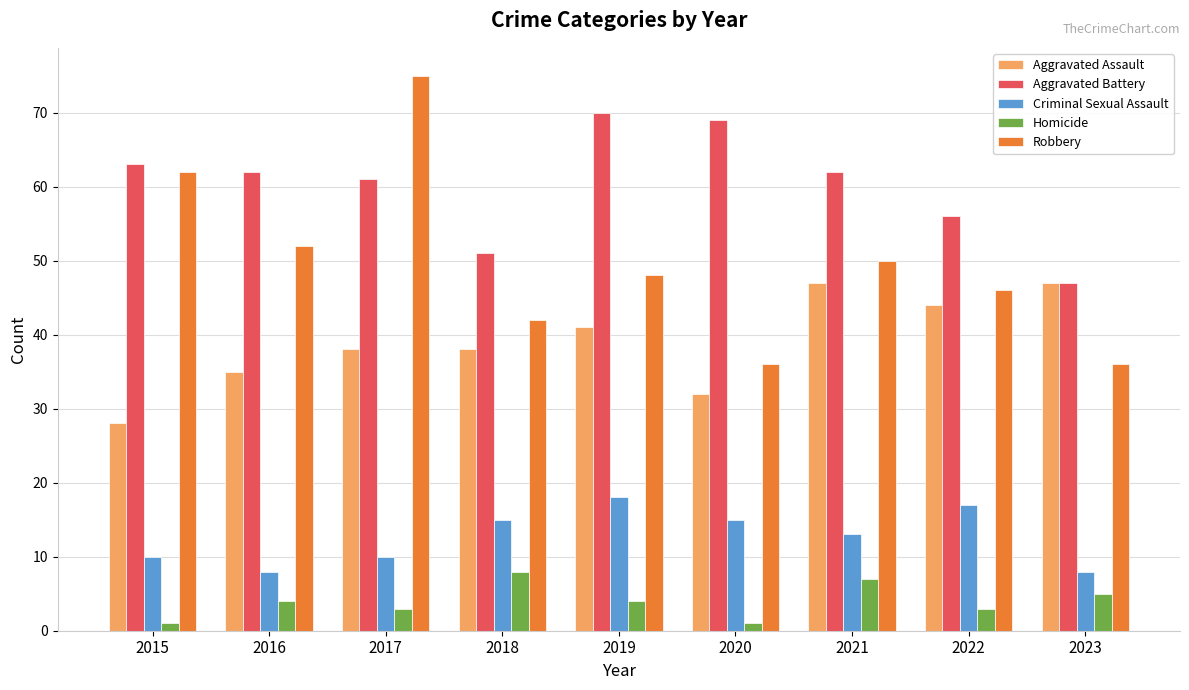

The Homicide series shows 3 at 2017. True or false?

True